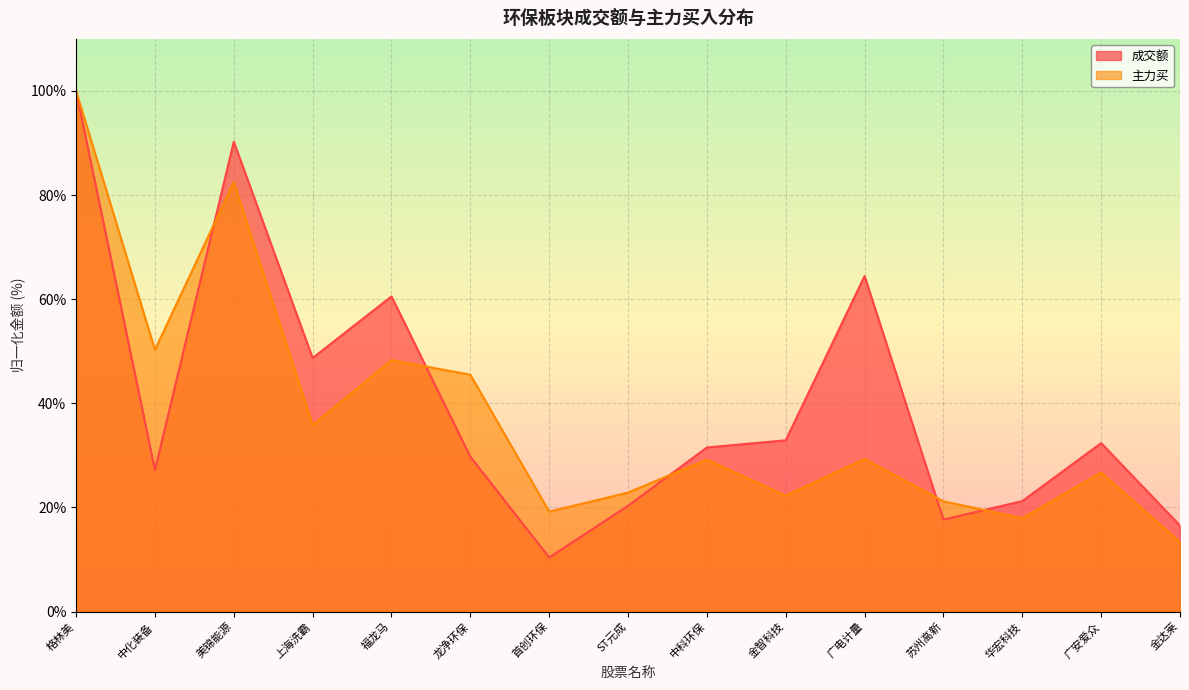

How many values in the 成交额 series exceed 31?

8